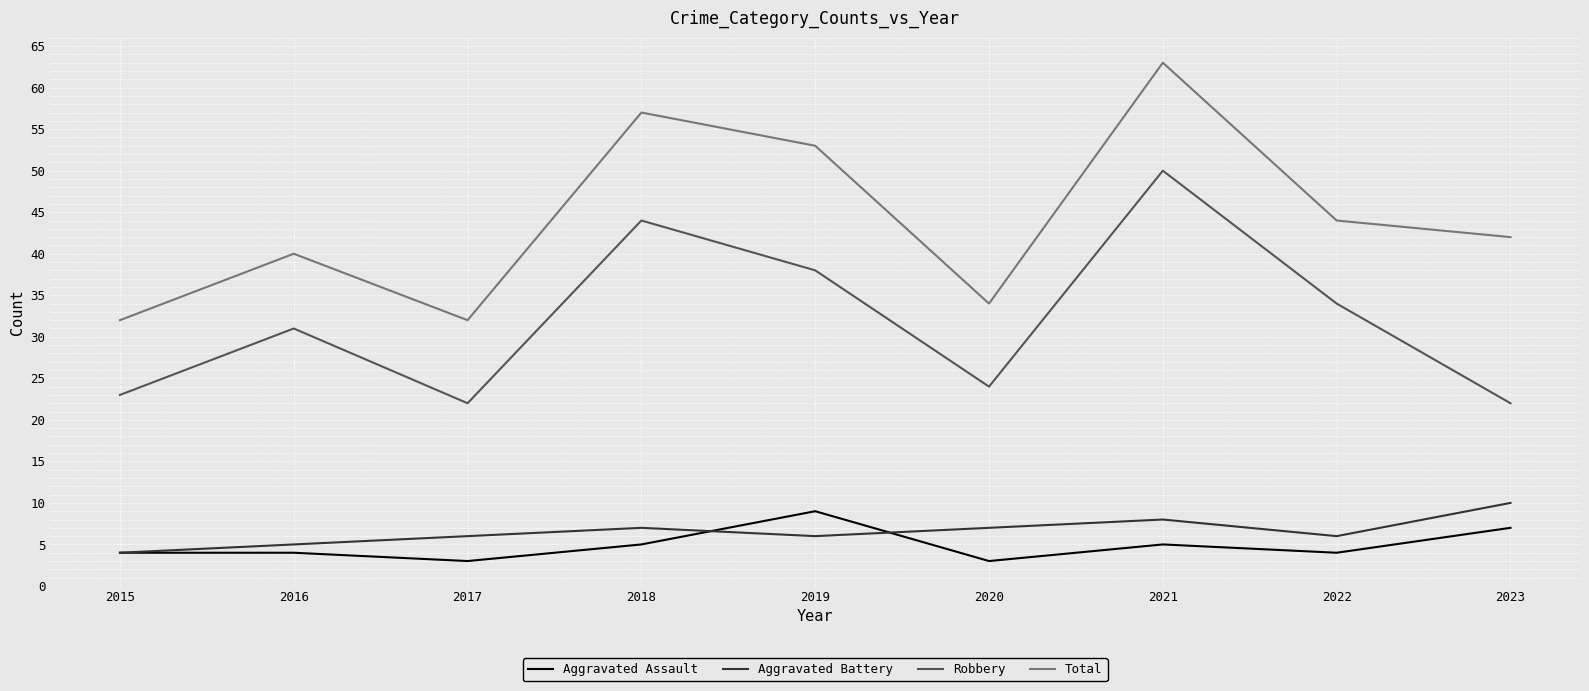

Which category has the highest value in the Total series?

2021